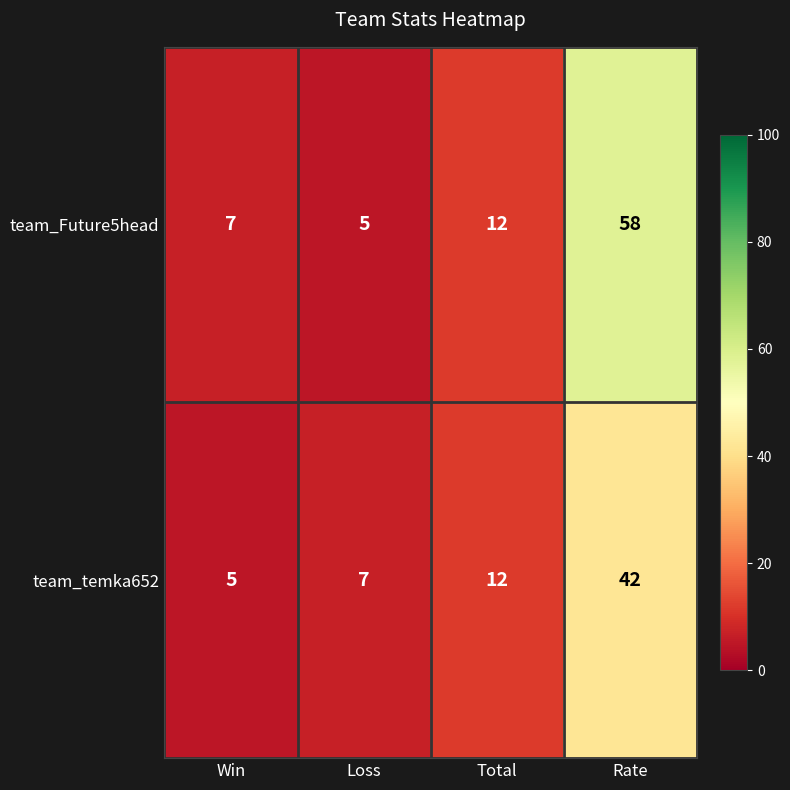

Between Loss and Rate, which series saw the biggest shift?

team_Future5head